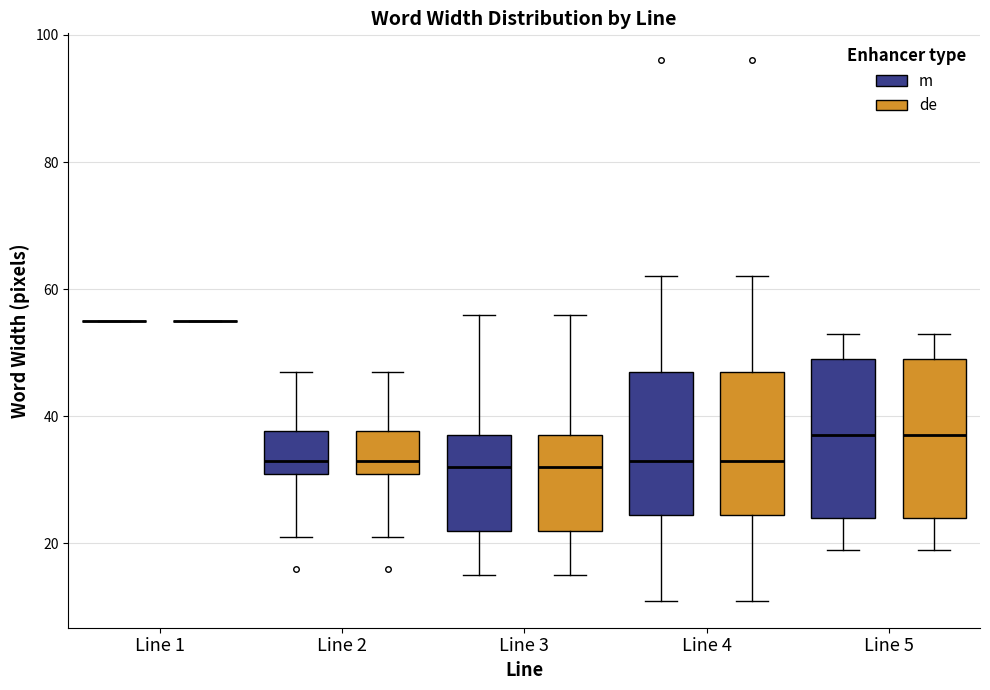

Reading left to right, read every box against the y-axis: the position of its median line, the range the box covers, and the ends of its whiskers. The values are not printed on the chart, so give them approximately, as read against the axis.

Line 1 (m): box collapsed to a line at 56, whiskers 56 to 56
Line 1 (de): box collapsed to a line at 56, whiskers 56 to 56
Line 2 (m): median 34, box 32 to 38, whiskers 22 to 48
Line 2 (de): median 34, box 32 to 38, whiskers 22 to 48
Line 3 (m): median 32, box 22 to 38, whiskers 16 to 56
Line 3 (de): median 32, box 22 to 38, whiskers 16 to 56
Line 4 (m): median 34, box 24 to 48, whiskers 12 to 62
Line 4 (de): median 34, box 24 to 48, whiskers 12 to 62
Line 5 (m): median 38, box 24 to 50, whiskers 20 to 54
Line 5 (de): median 38, box 24 to 50, whiskers 20 to 54